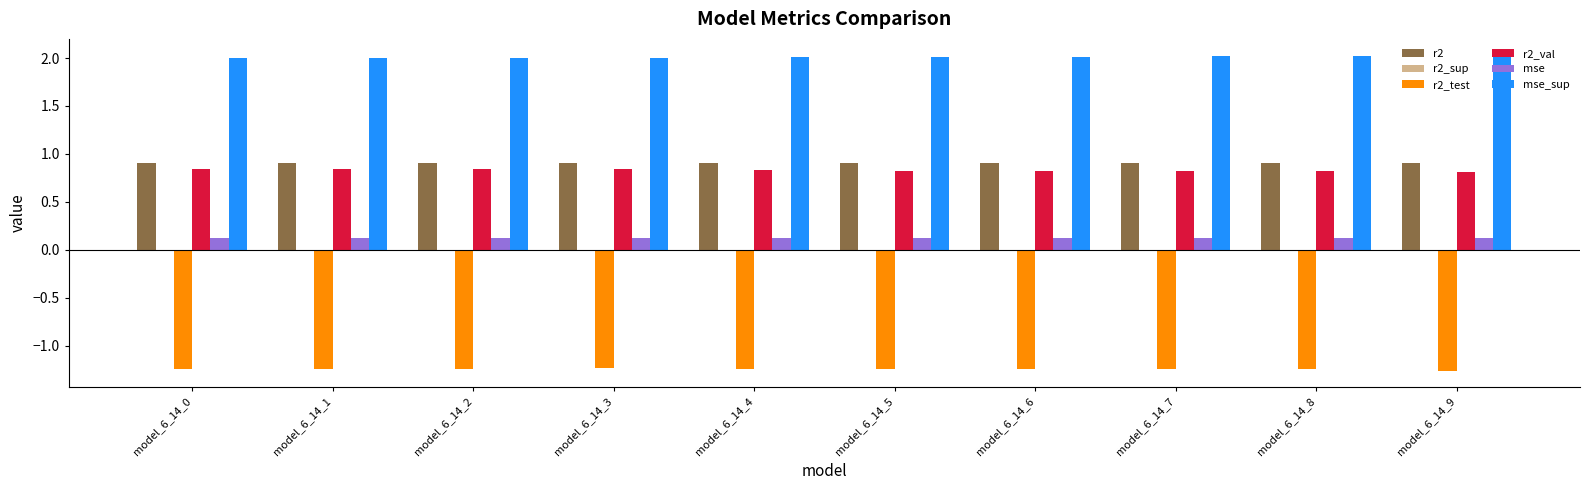

How many r2_val values are between 0 and 1?

10